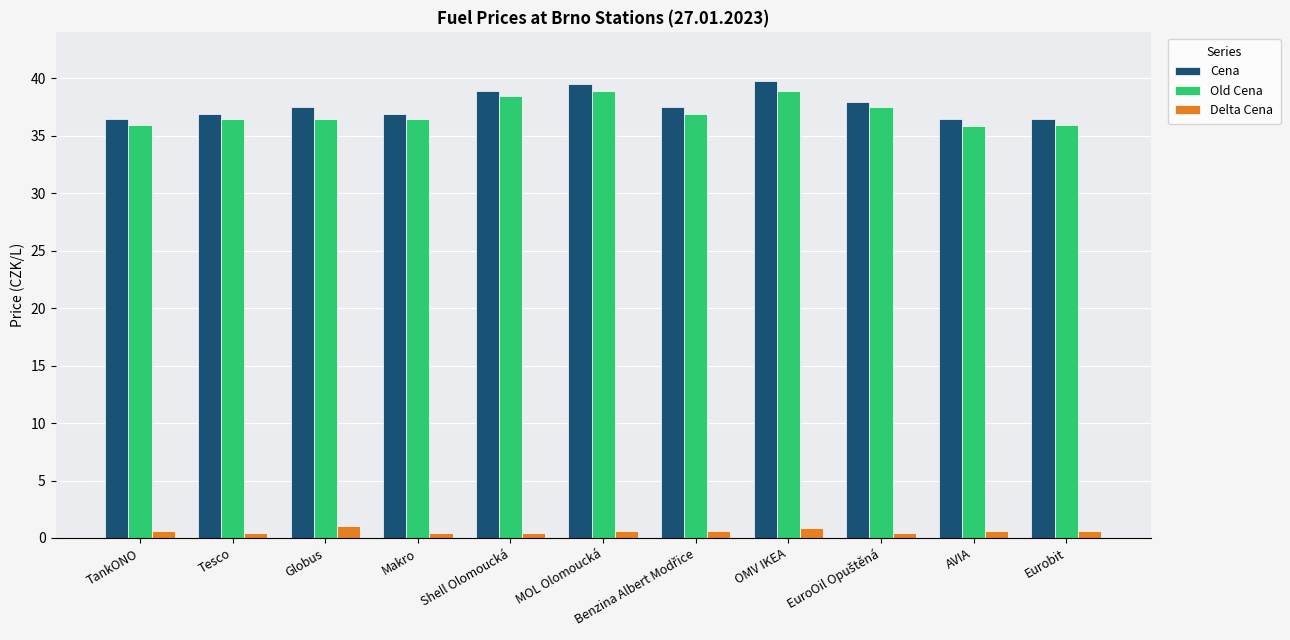

Which series has the largest total across all categories?

Cena